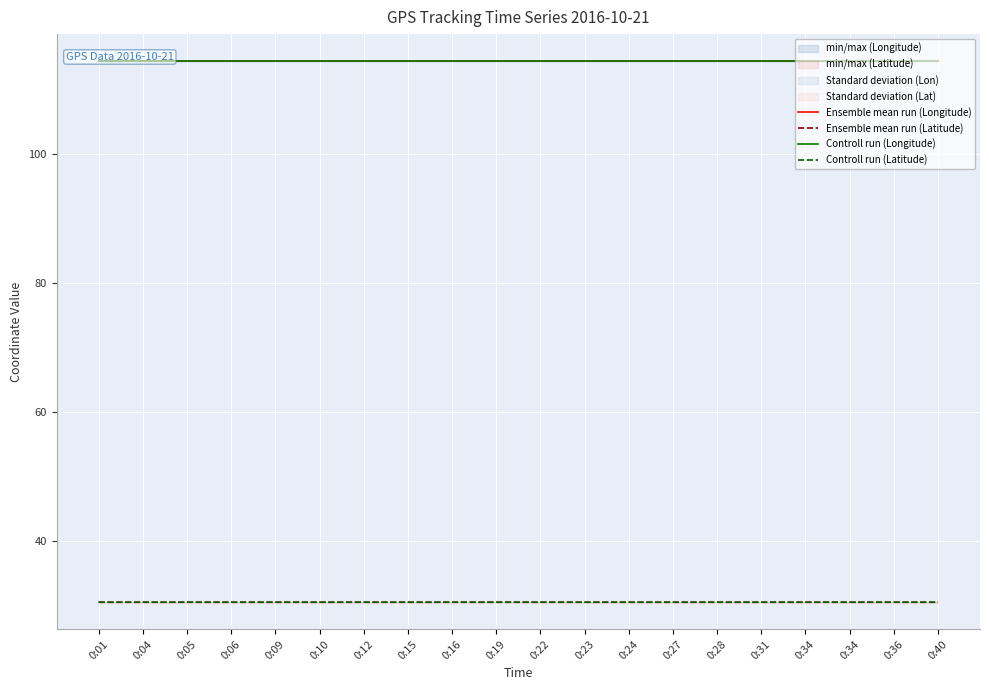

Reading left to right, list all the values displayed in this chart.

Ensemble mean run (Longitude): 114.3	114.3	114.3	114.3	114.3	114.3	114.3	114.3	114.3	114.3	114.3	114.3	114.3	114.3	114.3	114.3	114.3	114.3	114.3	114.3
Ensemble mean run (Latitude): 30.6	30.6	30.6	30.6	30.6	30.6	30.6	30.6	30.6	30.6	30.6	30.6	30.6	30.6	30.6	30.6	30.6	30.6	30.6	30.6
Controll run (Longitude): 114.3	114.3	114.3	114.3	114.3	114.3	114.3	114.3	114.3	114.3	114.3	114.3	114.3	114.3	114.3	114.3	114.3	114.3	114.3	114.3
Controll run (Latitude): 30.6	30.6	30.6	30.6	30.6	30.6	30.6	30.6	30.6	30.6	30.6	30.6	30.6	30.6	30.6	30.6	30.6	30.6	30.6	30.6